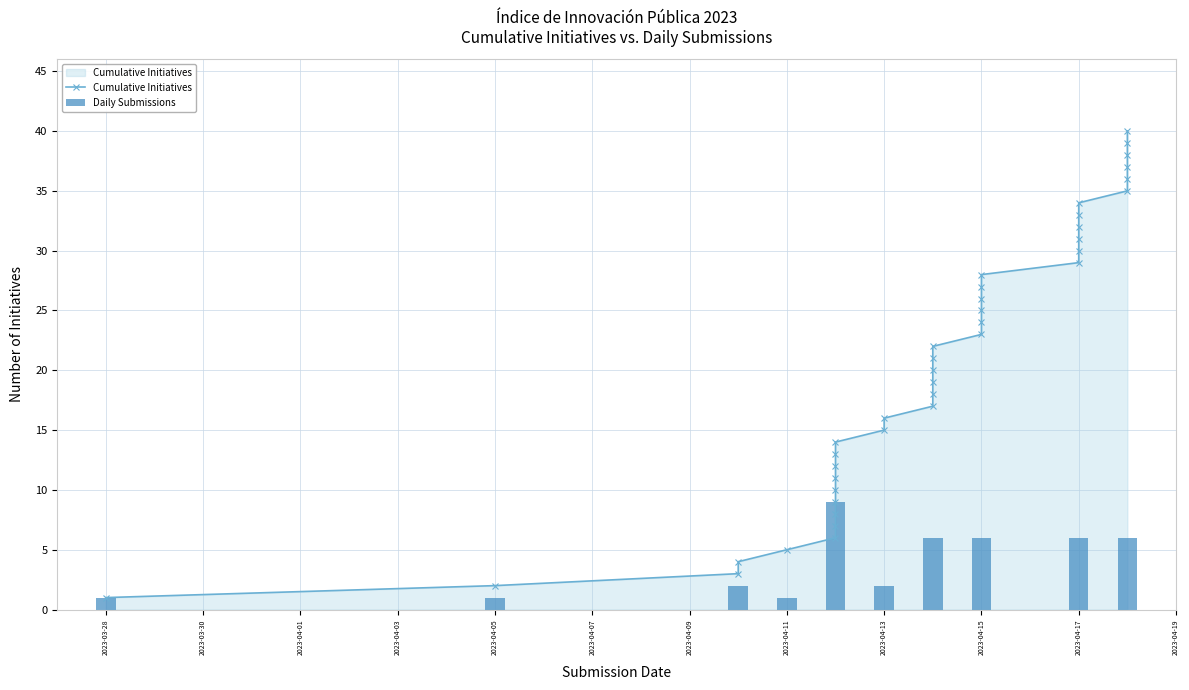

List the labels in order of value, largest first.

2023-04-18, 2023-04-18, 2023-04-18, 2023-04-18, 2023-04-18, 2023-04-18, 2023-04-17, 2023-04-17, 2023-04-17, 2023-04-17, 2023-04-17, 2023-04-17, 2023-04-15, 2023-04-15, 2023-04-15, 2023-04-15, 2023-04-15, 2023-04-15, 2023-04-14, 2023-04-14, 2023-04-14, 2023-04-14, 2023-04-14, 2023-04-14, 2023-04-13, 2023-04-13, 2023-04-12, 2023-04-12, 2023-04-12, 2023-04-12, 2023-04-12, 2023-04-12, 2023-04-12, 2023-04-12, 2023-04-12, 2023-04-11, 2023-04-10, 2023-04-10, 2023-04-05, 2023-03-28